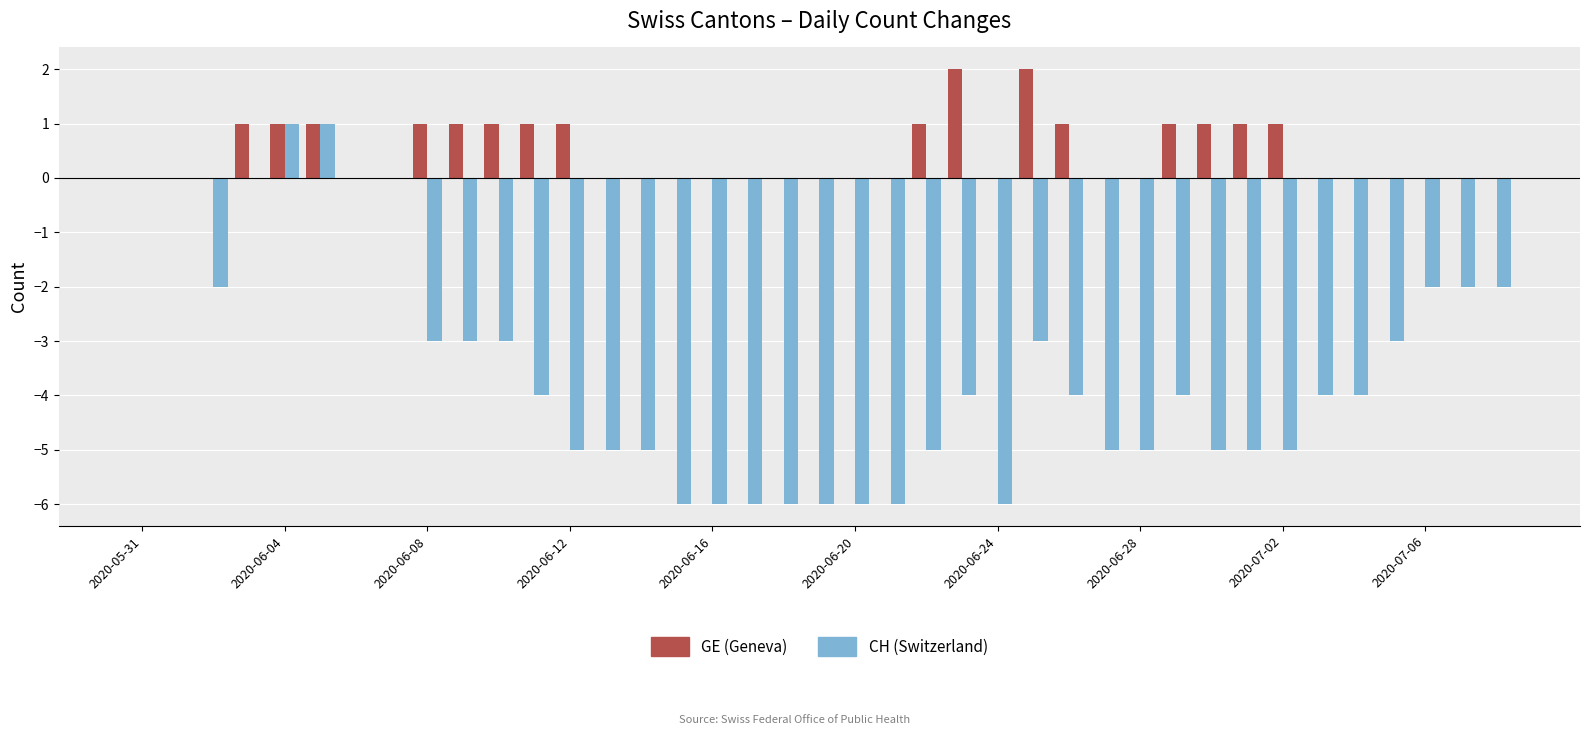

Does the chart contain stacked bars?

No